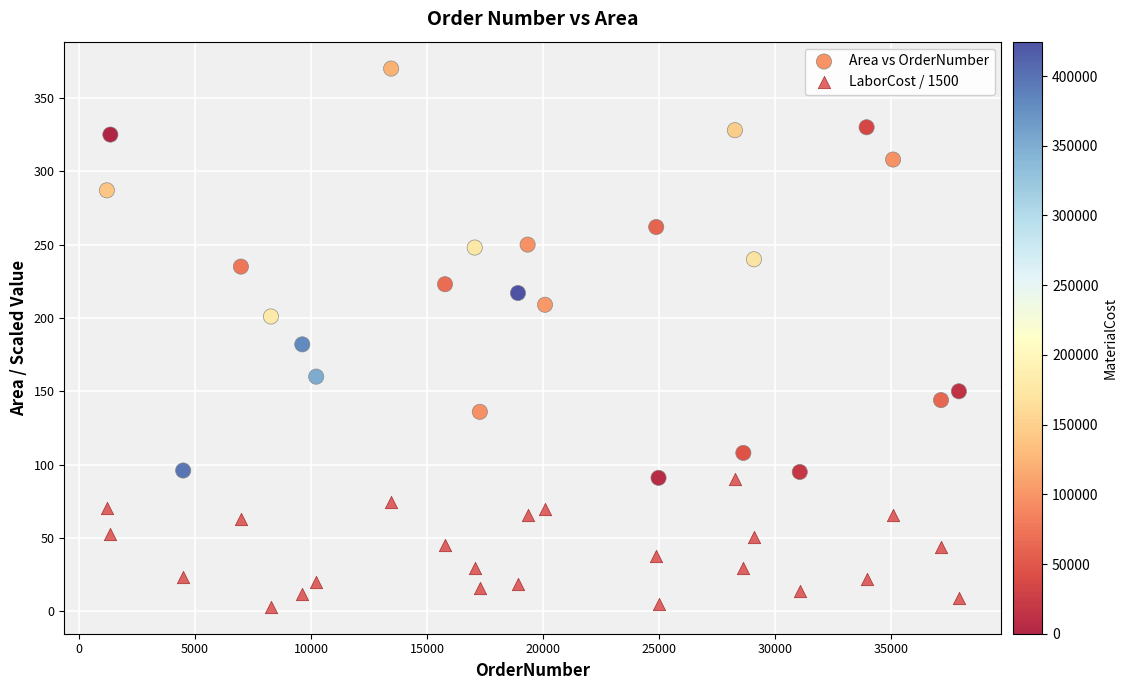

Across all data points, what is the range of Y values (max minus min)?

366.9